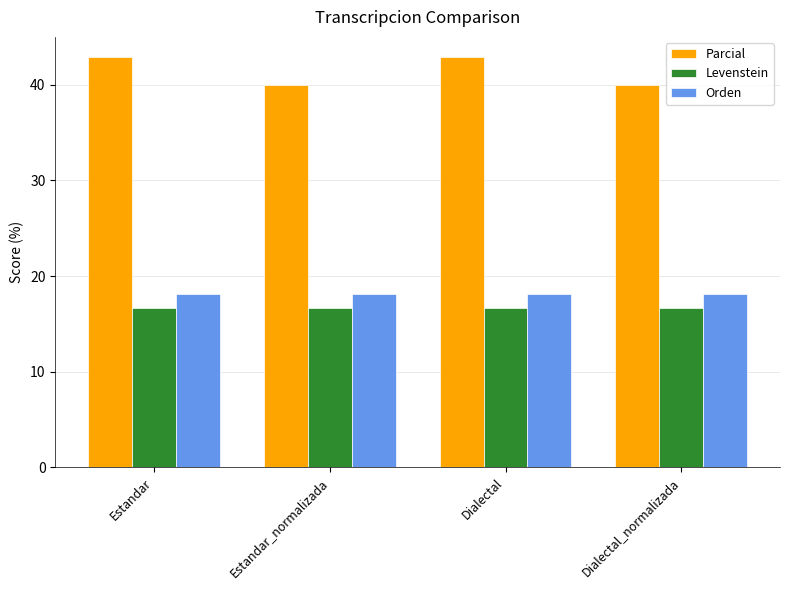

Are the bars grouped side by side (vs. stacked)?

Yes